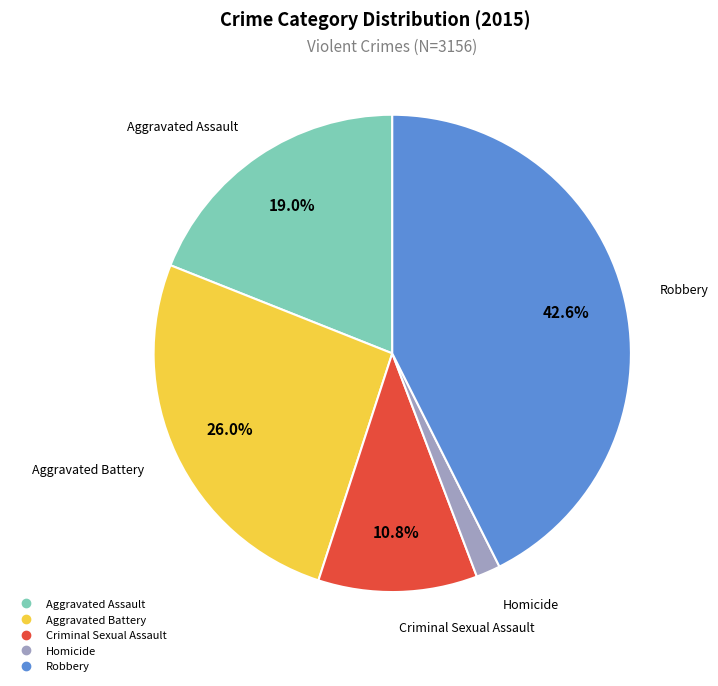

To the nearest percent, what percentage of the pie is Aggravated Battery?

26%